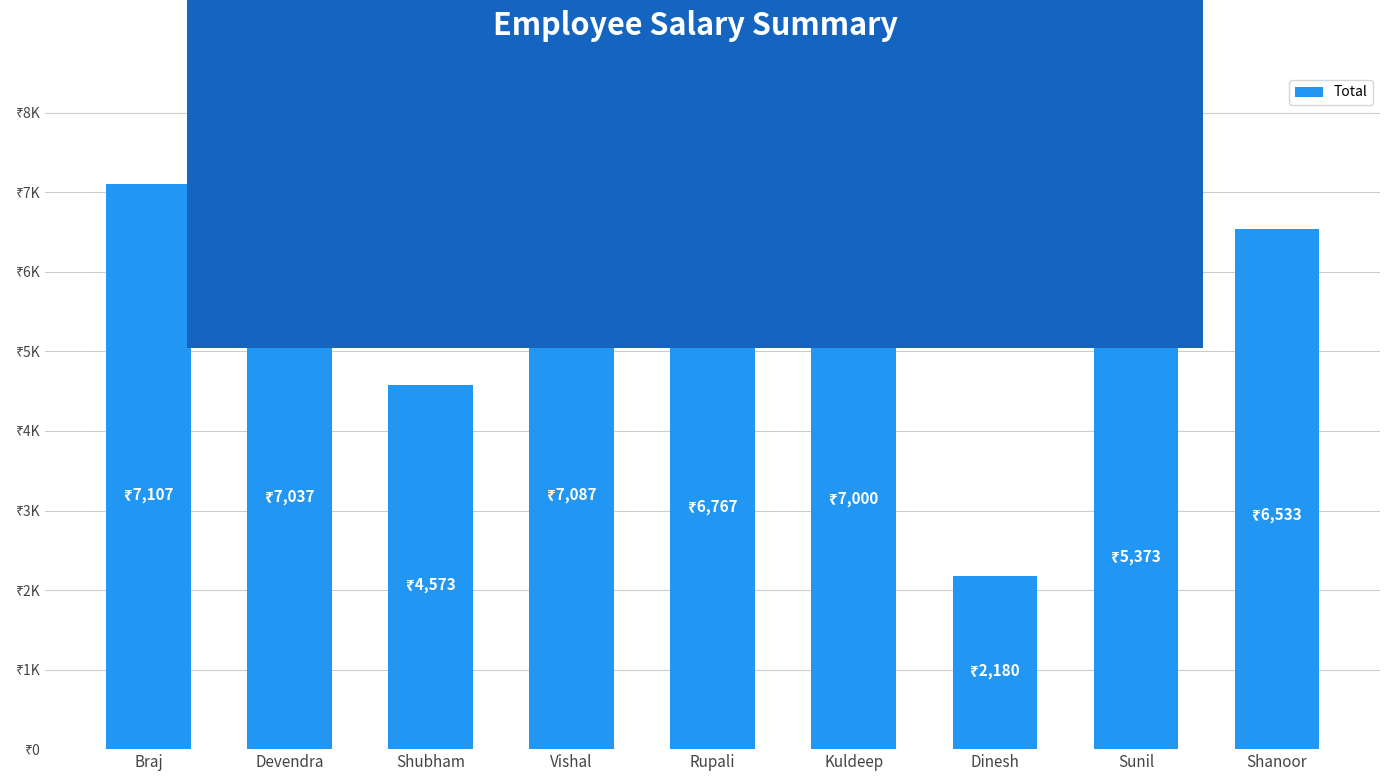

Rank the categories by value from highest to lowest.

Braj, Vishal, Devendra, Kuldeep, Rupali, Shanoor, Sunil, Shubham, Dinesh